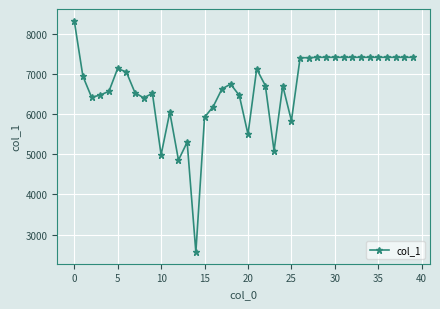

True or false: there are more than 0 points higher than both neighbors.

True